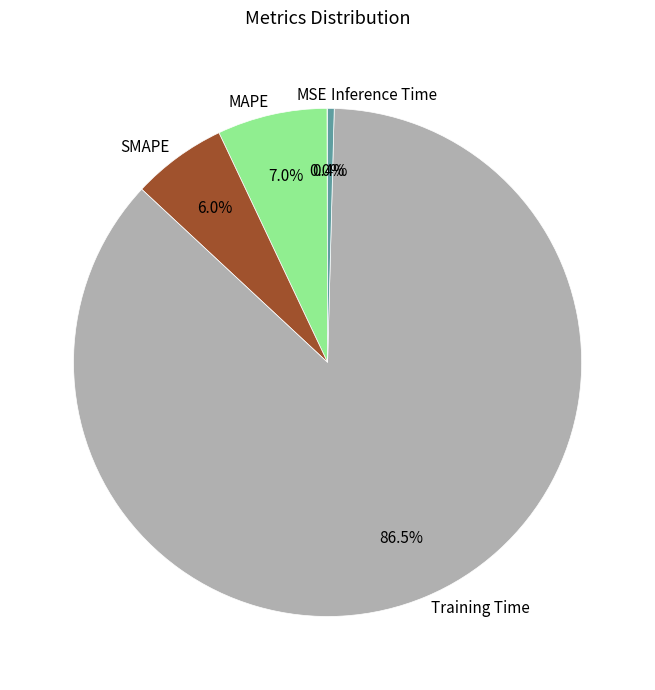

Combined, do Training Time and MAPE account for over 50%?

Yes